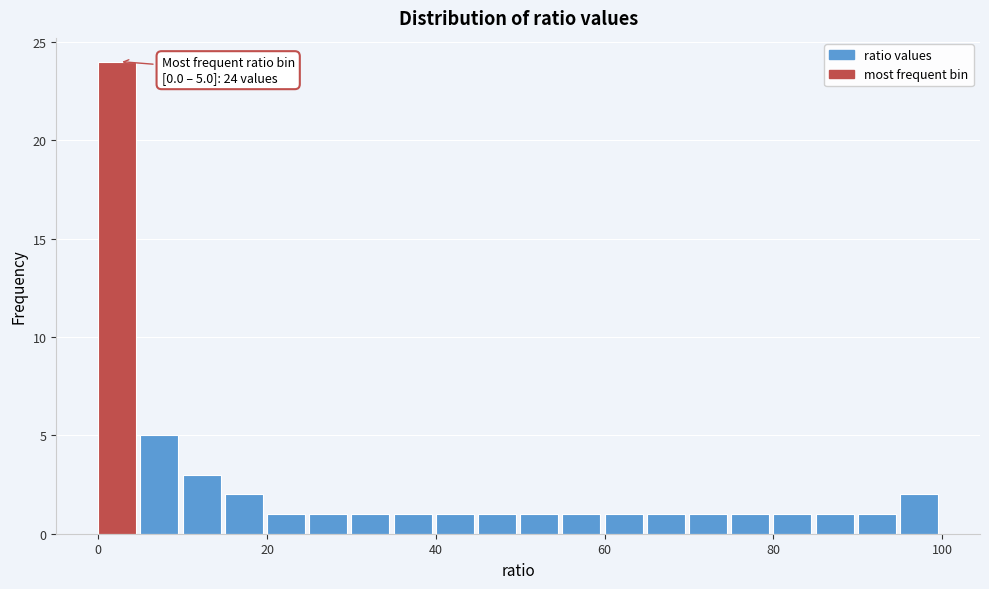

Read against the x-axis, roughly where is the centre of the tallest bar?

2